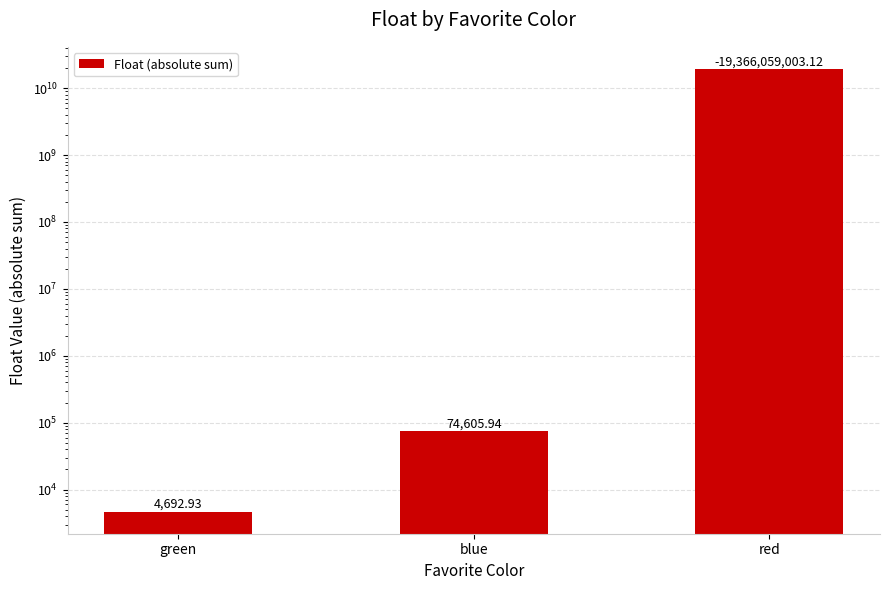

Rank the categories by value from lowest to highest.

green, blue, red